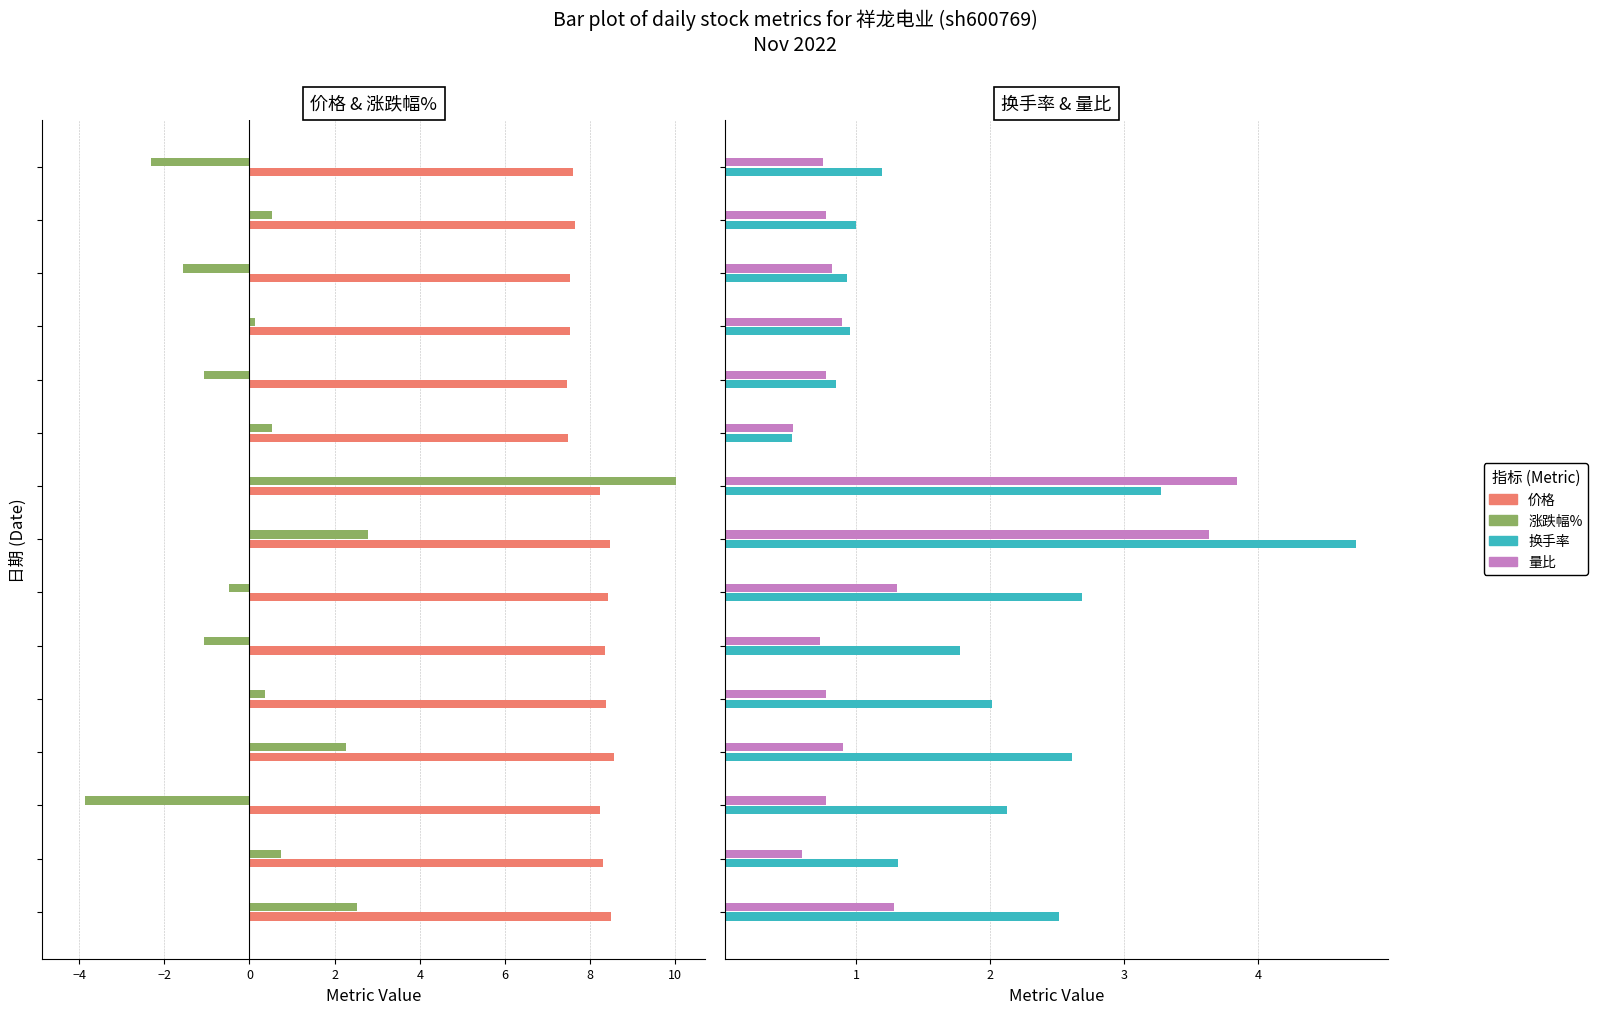

The value of 换手率 at 11 is 0.5. True or false?

False